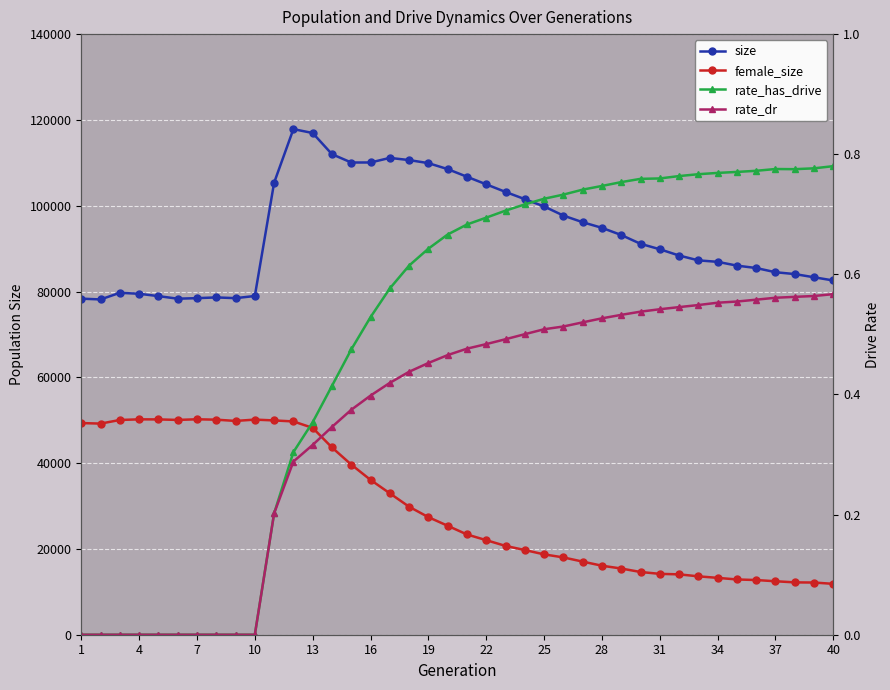

Is the value of female_size at 16 greater than the value of rate_dr at 1?

Yes